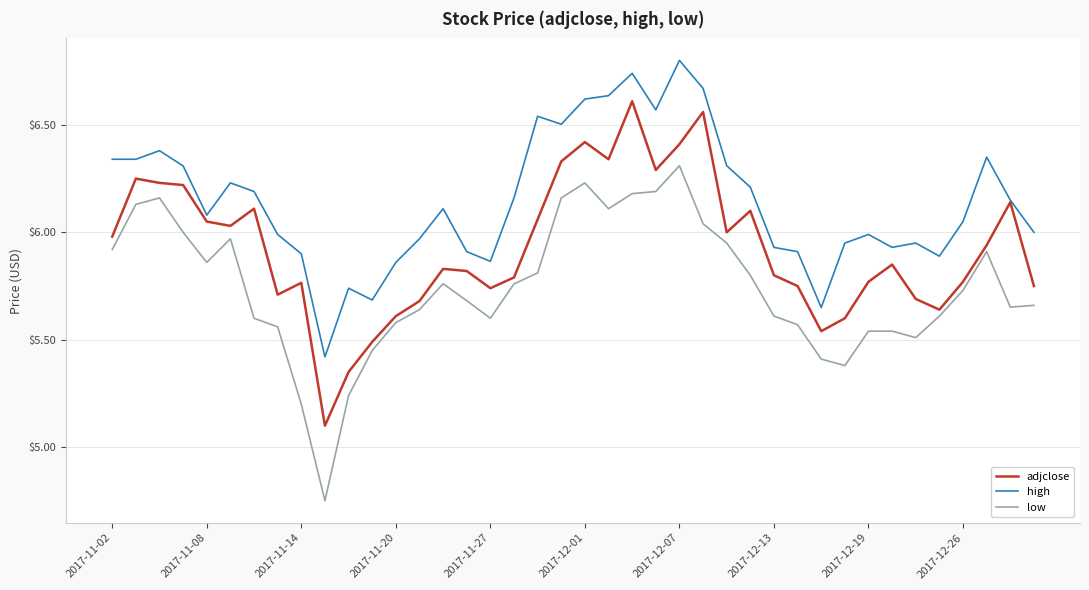

List the series in order of their overall mean, lowest first.

low, adjclose, high